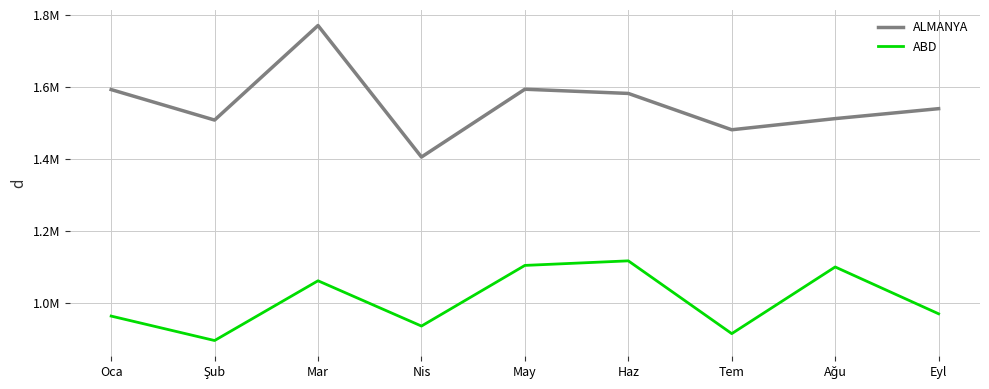

What is the label of the 6th point from the left?

Haz